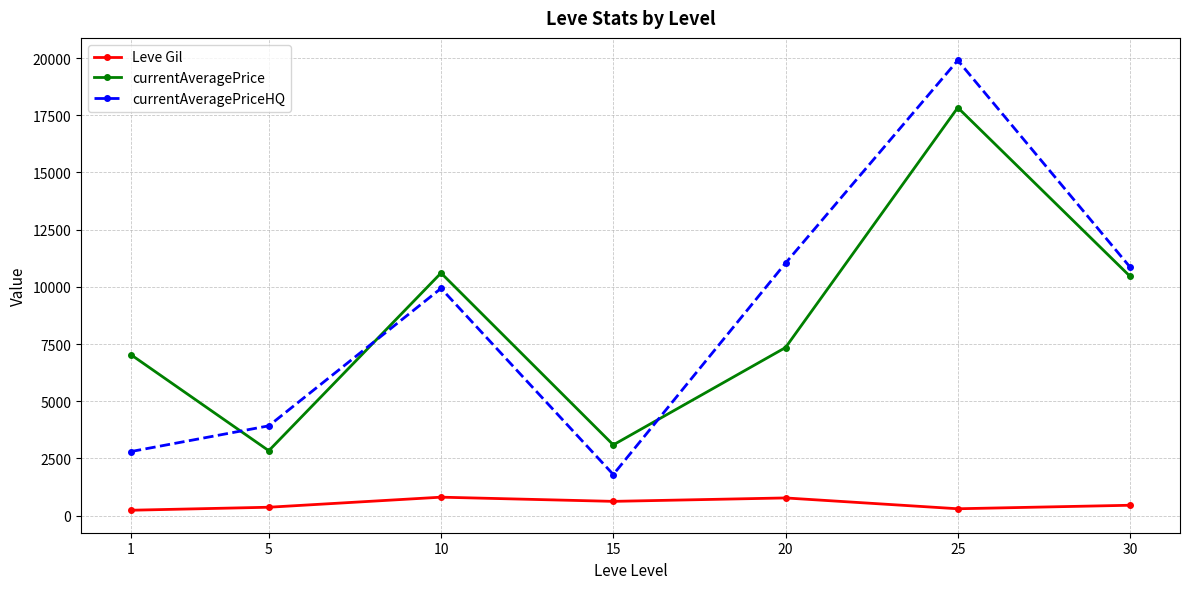

What is the lowest value of the currentAveragePrice series?

2834.3